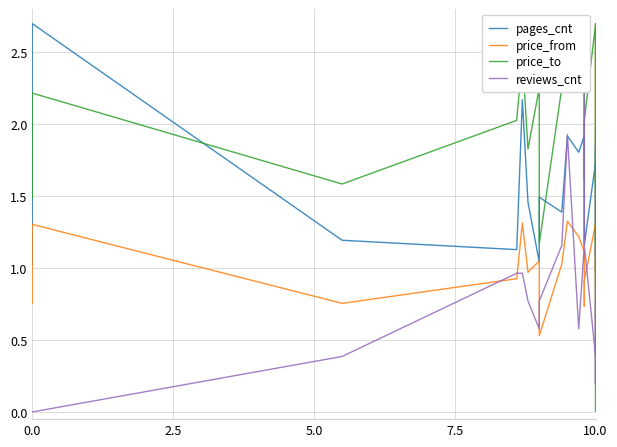

How many lines are shown in the chart?

4